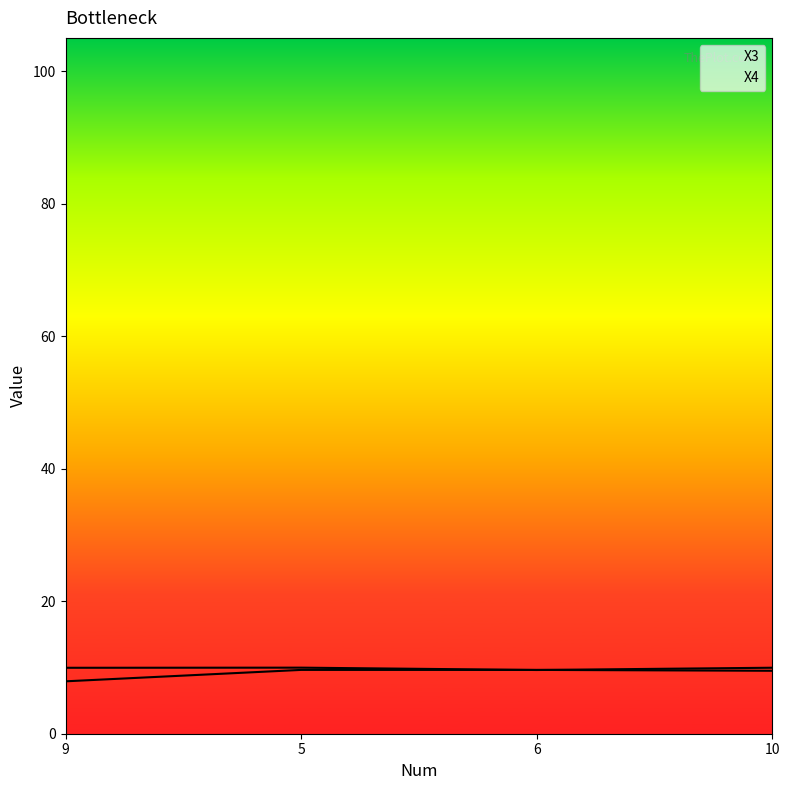

What is the total value across all series at 10?

19.5